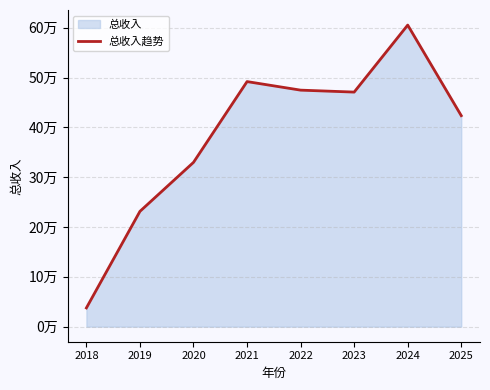

What is the value of the 1st point from the left?

37577.8